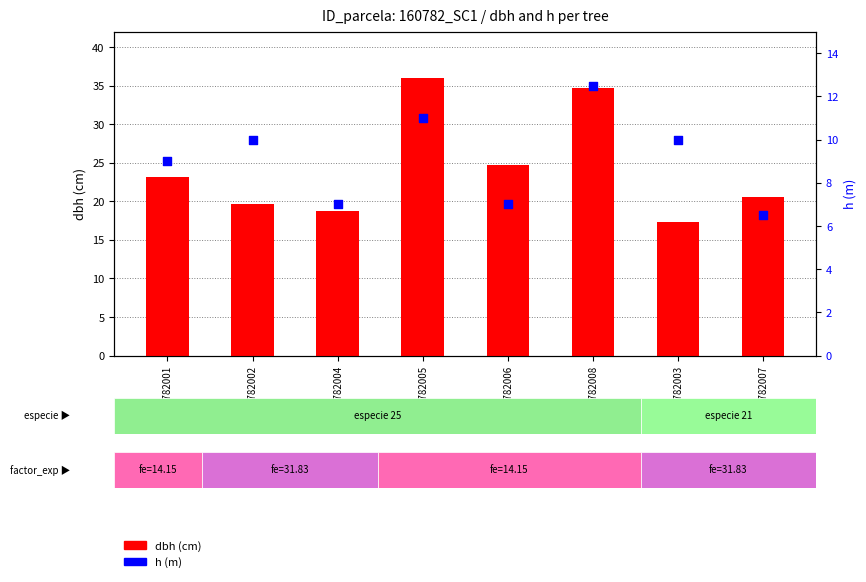

At which category is the sum across all series the highest?

160782008